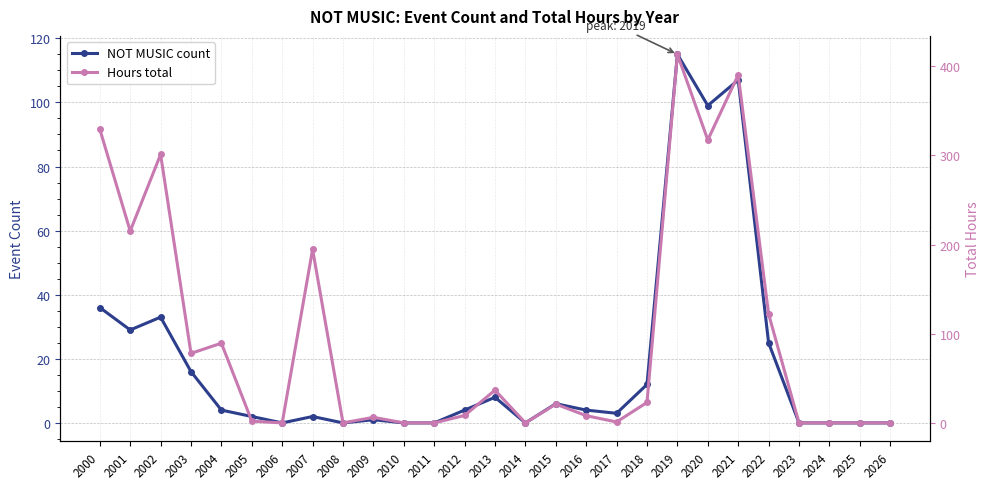

Reading right to left, transcribe all the data shown in this chart.

NOT MUSIC count: 2026=0.0	2025=0.0	2024=0.0	2023=0.0	2022=25.0	2021=107.0	2020=99.0	2019=115.0	2018=12.0	2017=3.0	2016=4.0	2015=6.0	2014=0.0	2013=8.0	2012=4.0	2011=0.0	2010=0.0	2009=1.0	2008=0.0	2007=2.0	2006=0.0	2005=2.0	2004=4.0	2003=16.0	2002=33.0	2001=29.0	2000=36.0
Hours total: 2026=0.0	2025=0.0	2024=0.0	2023=0.0	2022=122.1	2021=390.2	2020=317.3	2019=413.3	2018=23.0	2017=1.0	2016=8.1	2015=21.1	2014=0.0	2013=36.7	2012=8.4	2011=0.0	2010=0.0	2009=6.3	2008=0.0	2007=194.6	2006=0.0	2005=2.0	2004=89.4	2003=78.0	2002=301.0	2001=215.1	2000=329.3